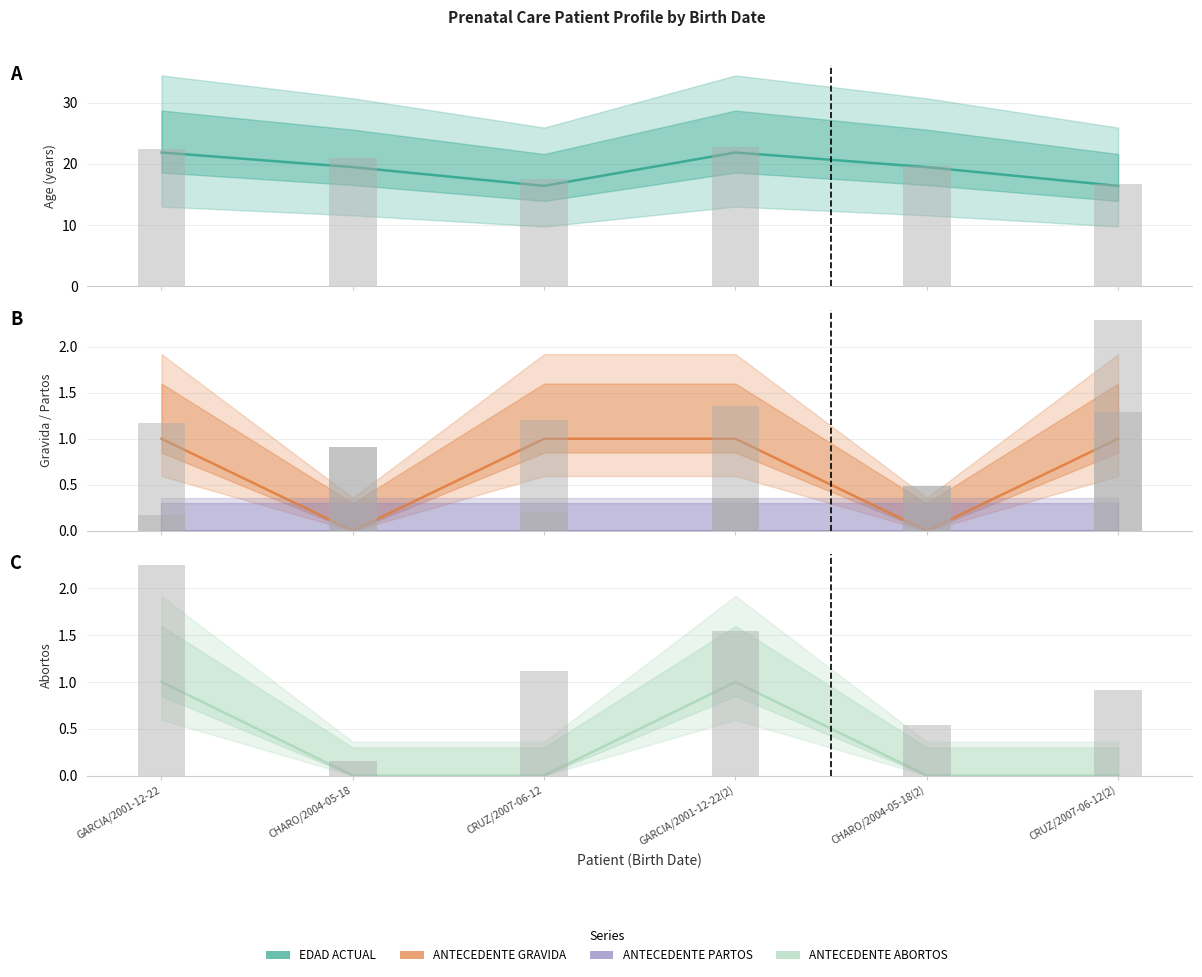

The value of ANTECEDENTE GRAVIDA at CRUZ/2007-06-12(2) is 1.0. True or false?

True